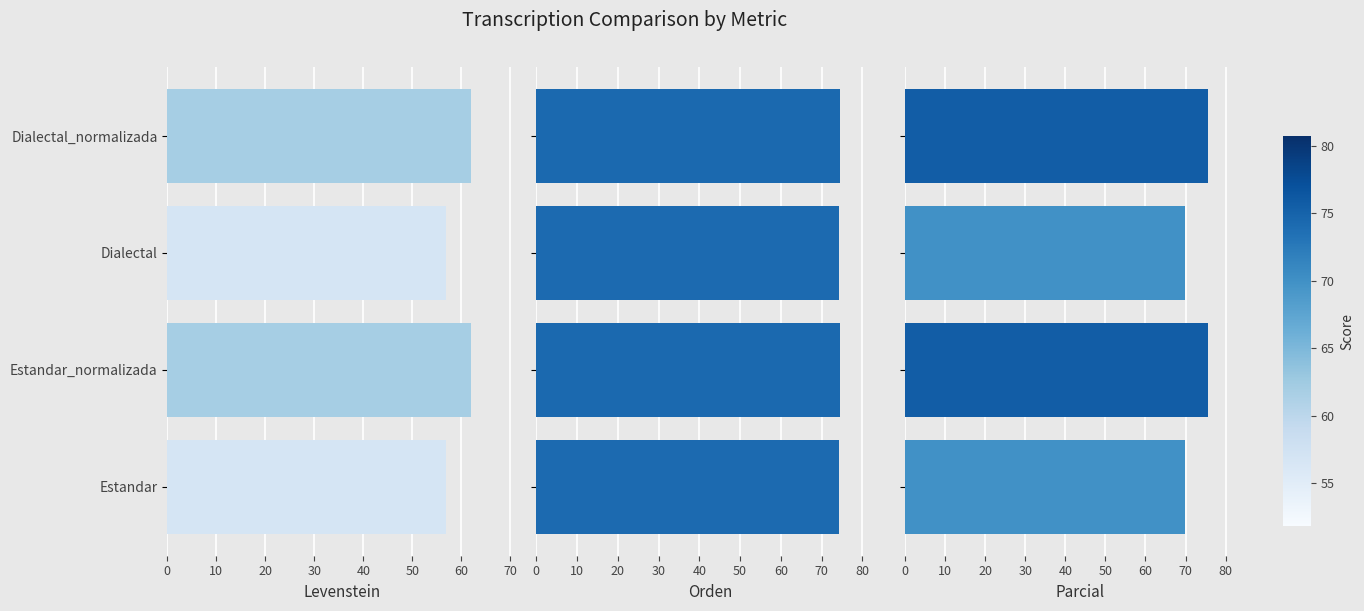

Rank the series by their maximum value, from highest to lowest.

Parcial, Orden, Levenstein